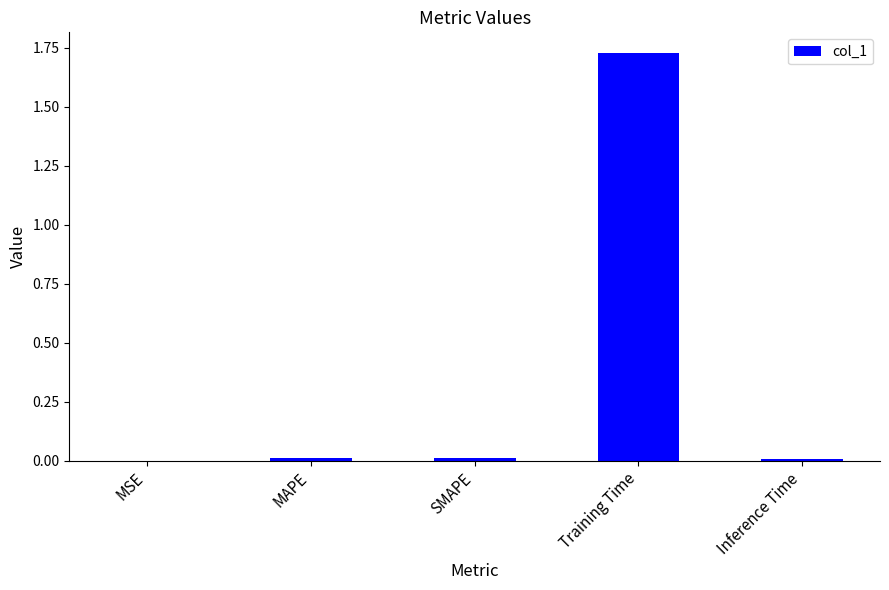

The chart shows a value of 1.2 at Training Time. True or false?

False